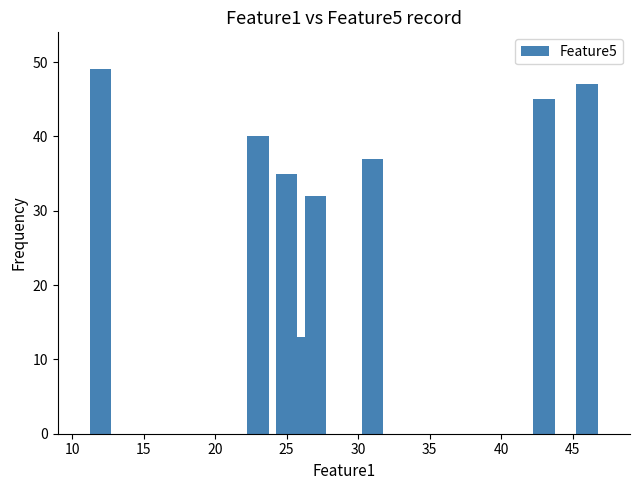

Are the bars grouped side by side (vs. stacked)?

No